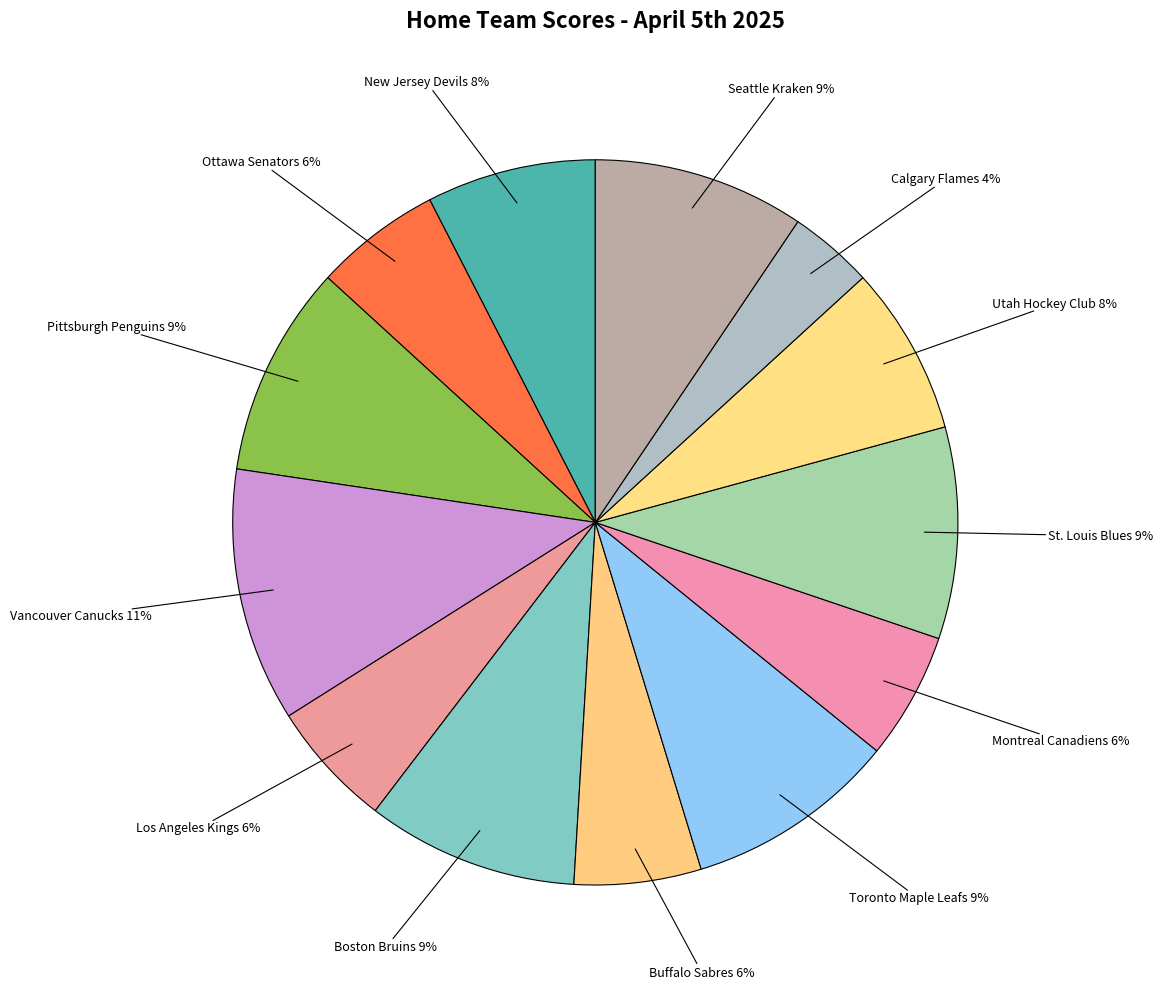

How many slices are in this pie chart?

13